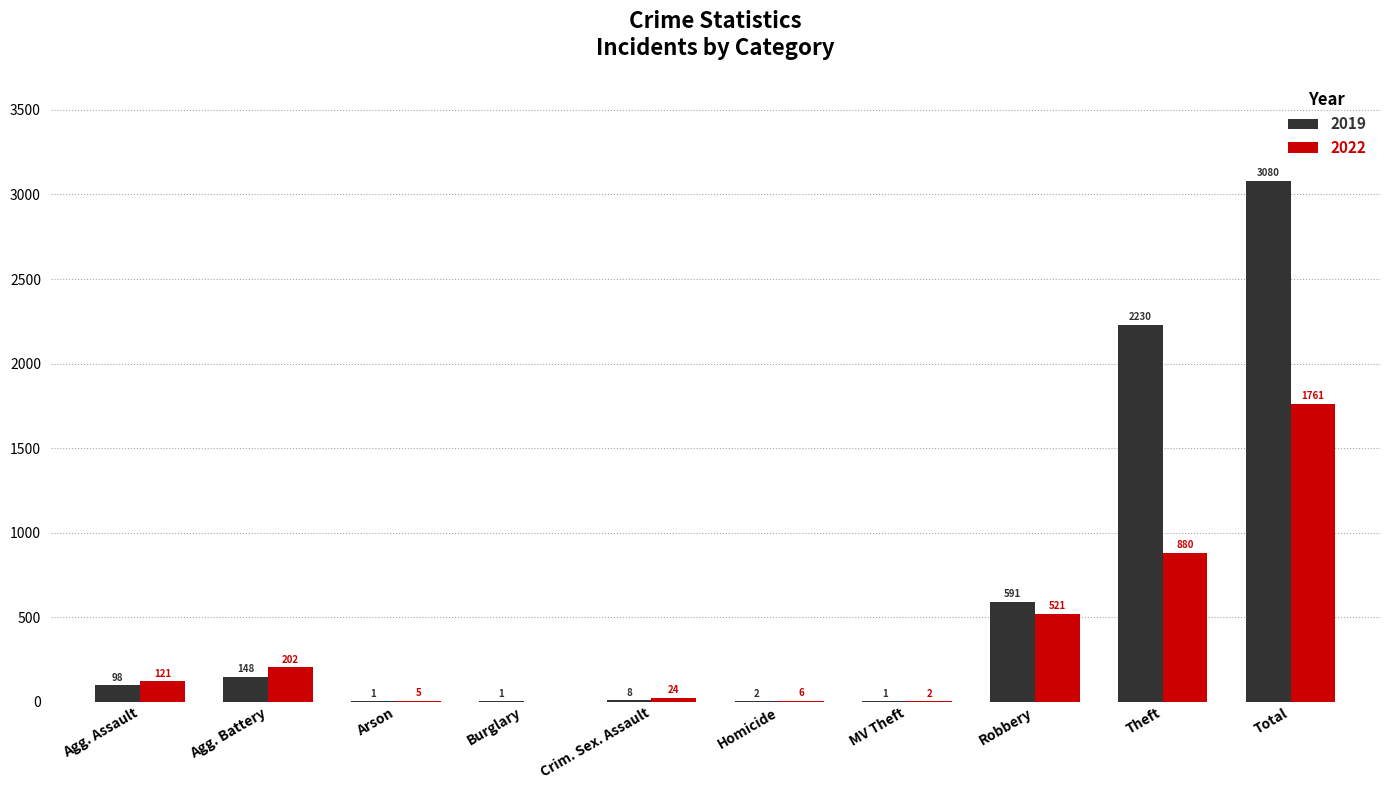

Is it true that 2019 equals 3080 at Total?

True